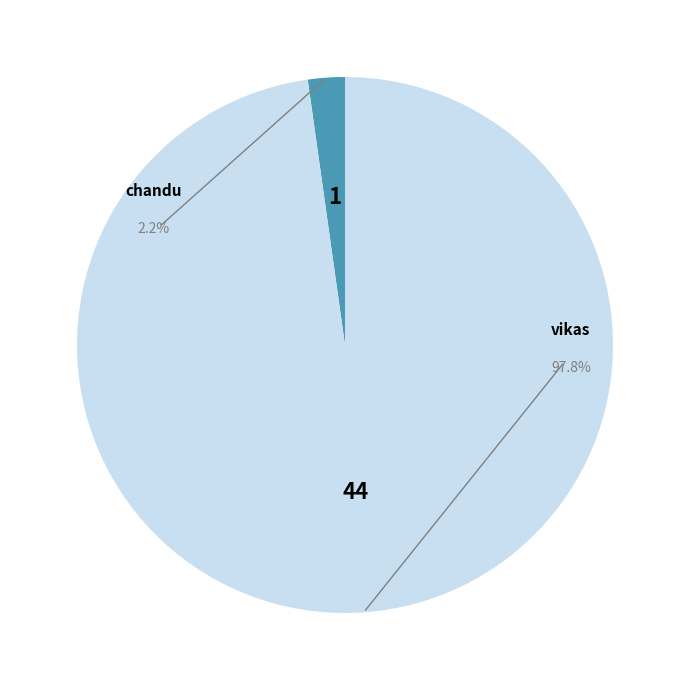

The vikas slice represents 99% of the pie. True or false?

False